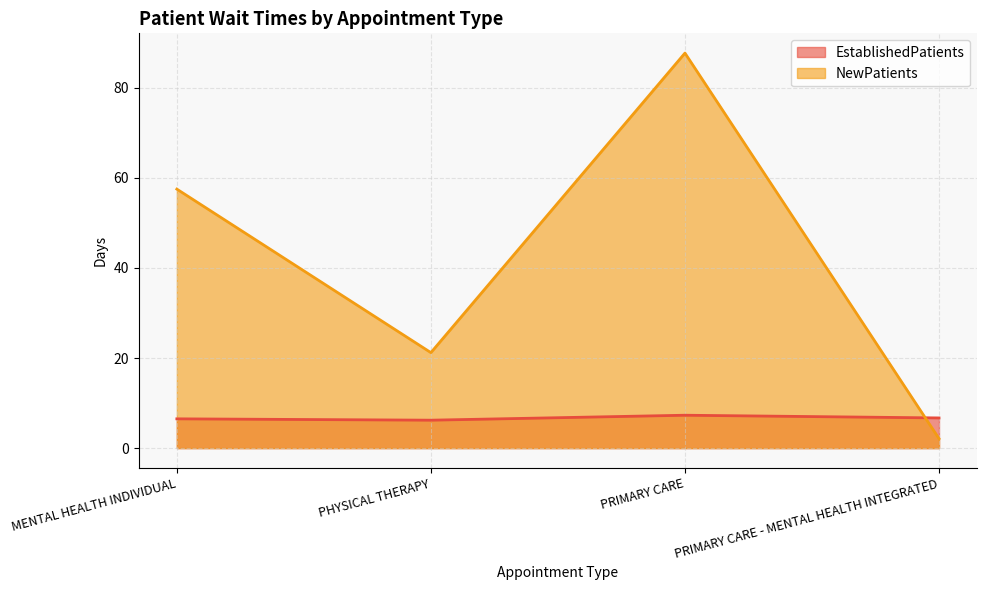

What is the difference between the second highest and second lowest values in the EstablishedPatients series?

0.2